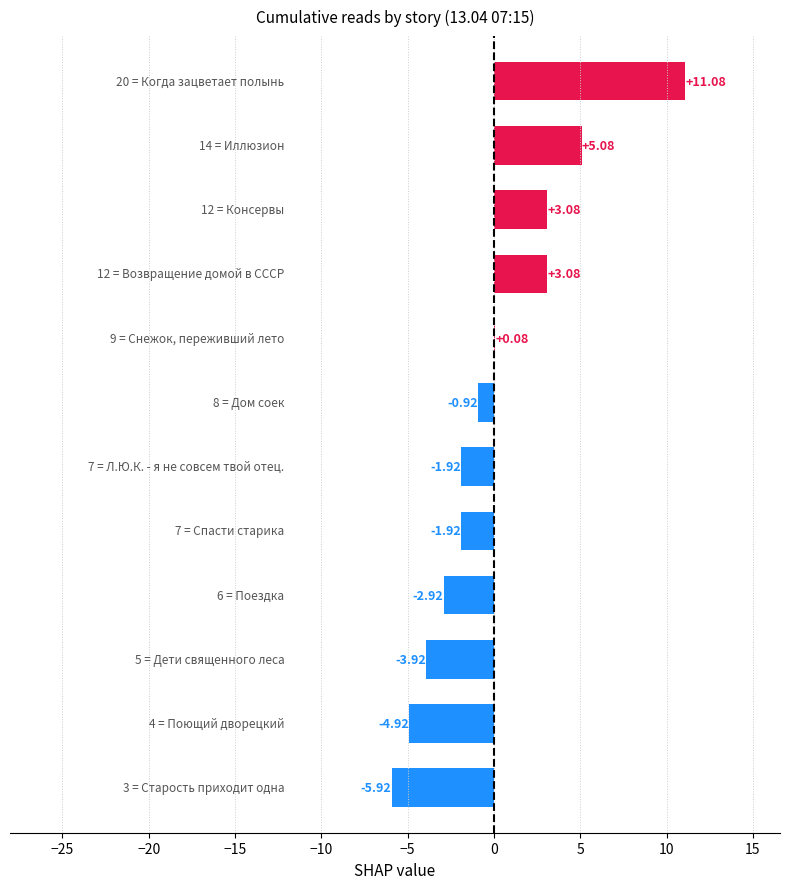

How many values exceed 0?

5